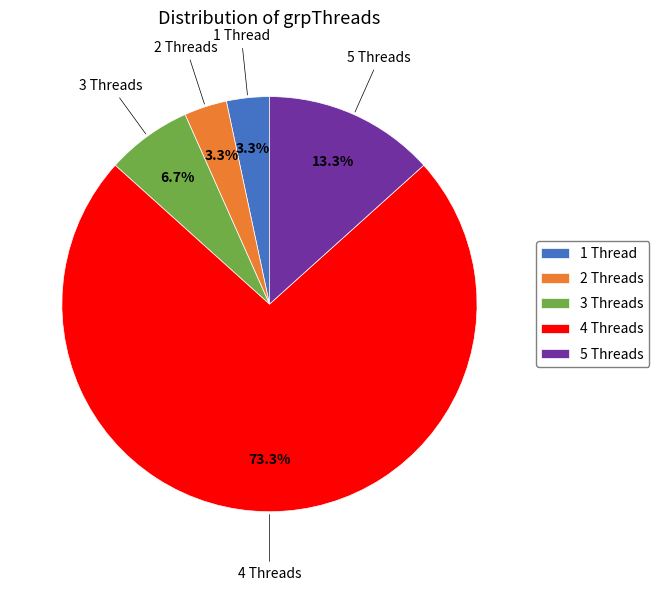

Which category has the biggest portion of the pie?

4 Threads